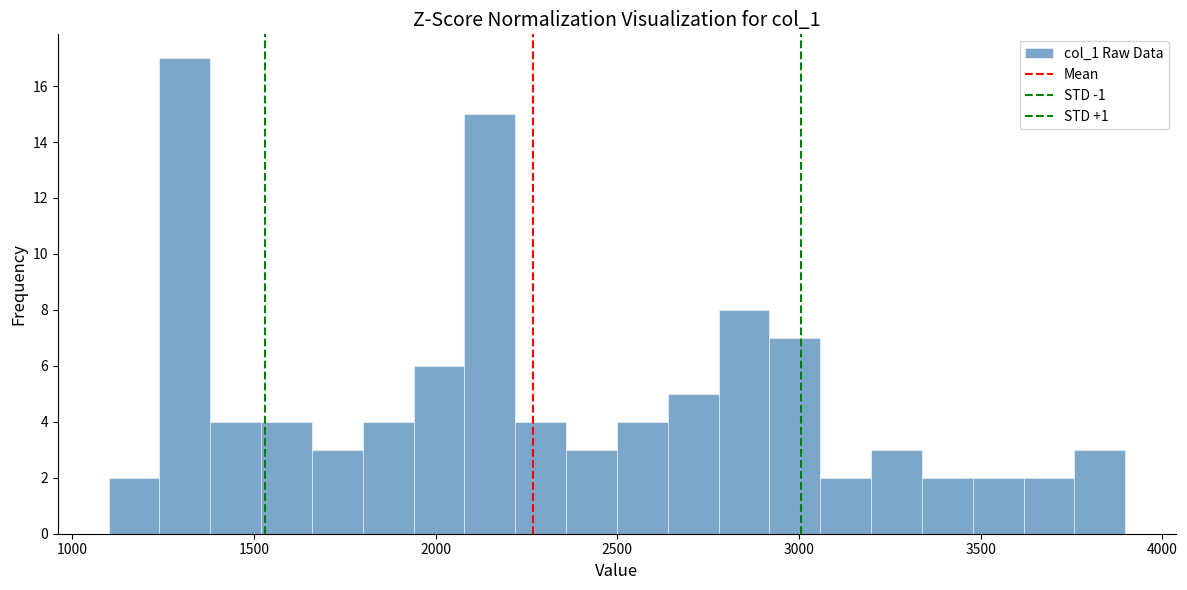

Read against the x-axis, roughly where is the centre of the tallest bar?

1300